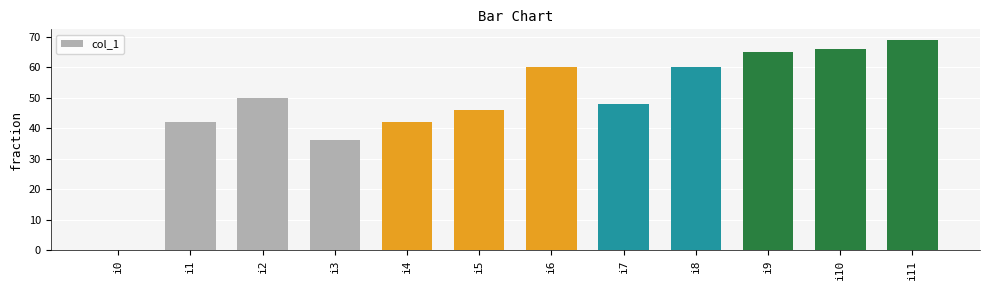

Which label corresponds to the largest value in the chart?

i11